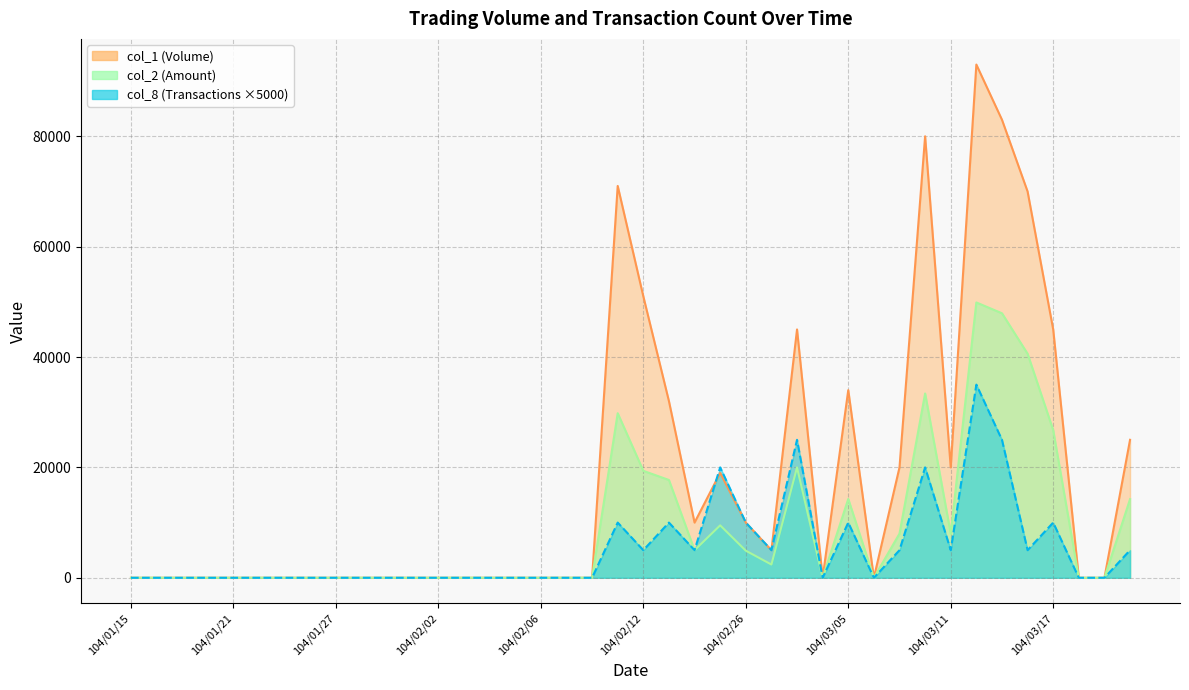

Where is col_2 nearest to the value 24945?

104/03/17